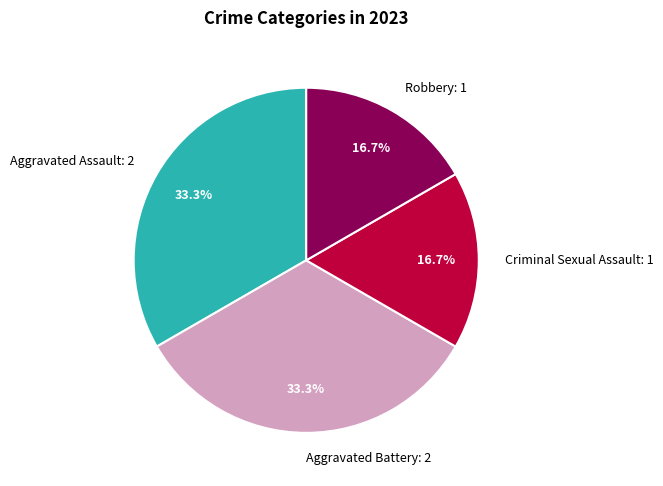

What portion of the pie excludes Aggravated Battery?

66.7%